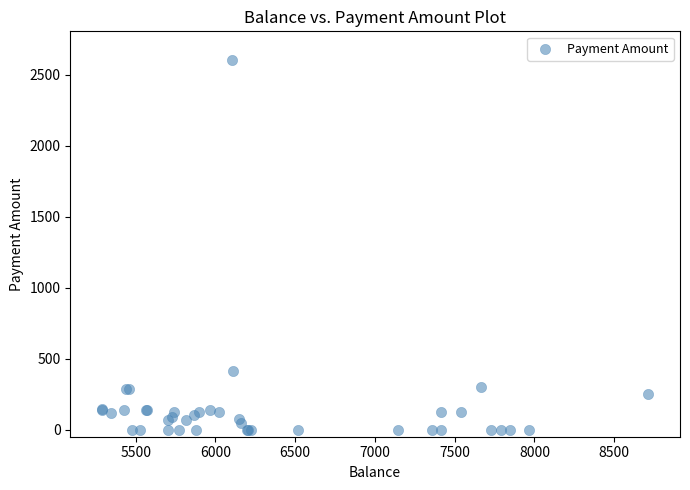

What Y value in the scatter plot is closest to 1303?

410.0